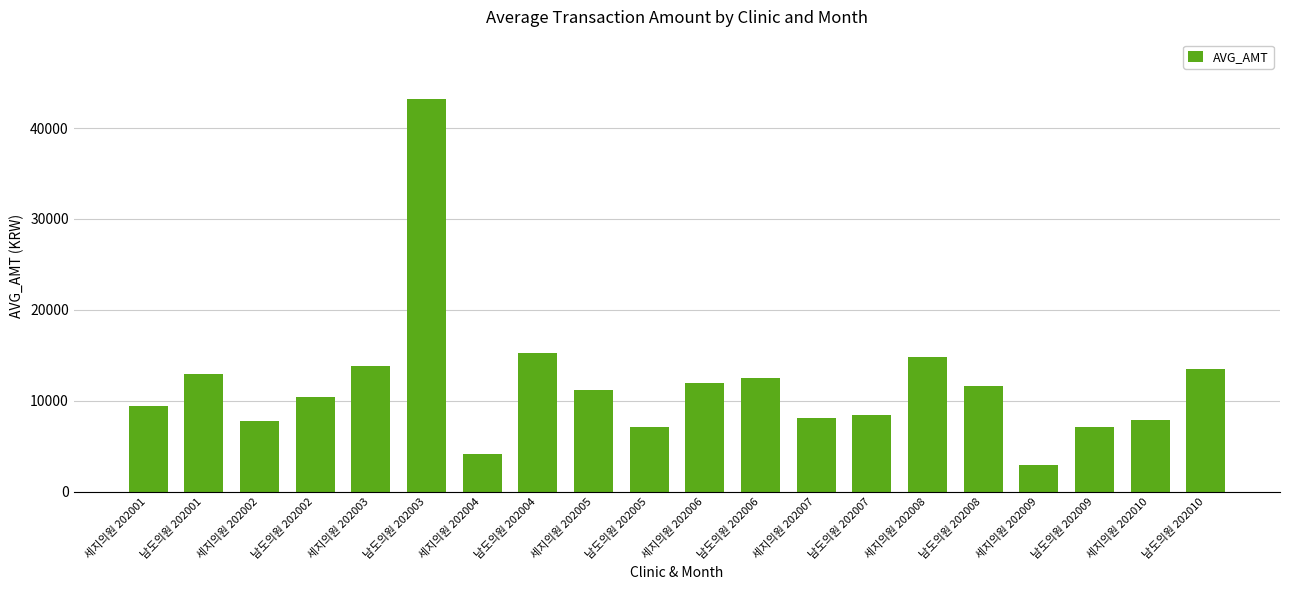

Approximately how many times larger is the value at 세지의원 202003 compared to 남도의원 202009?

1.9